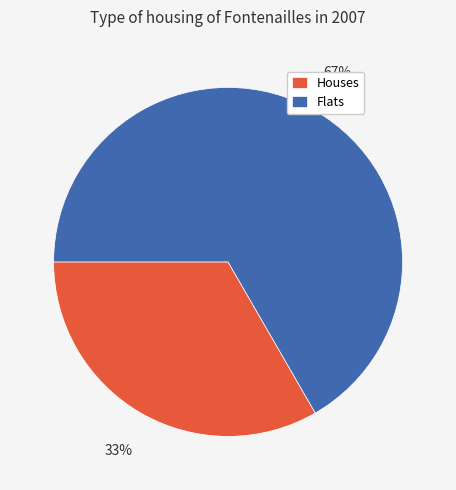

Count the number of slices in the pie.

2